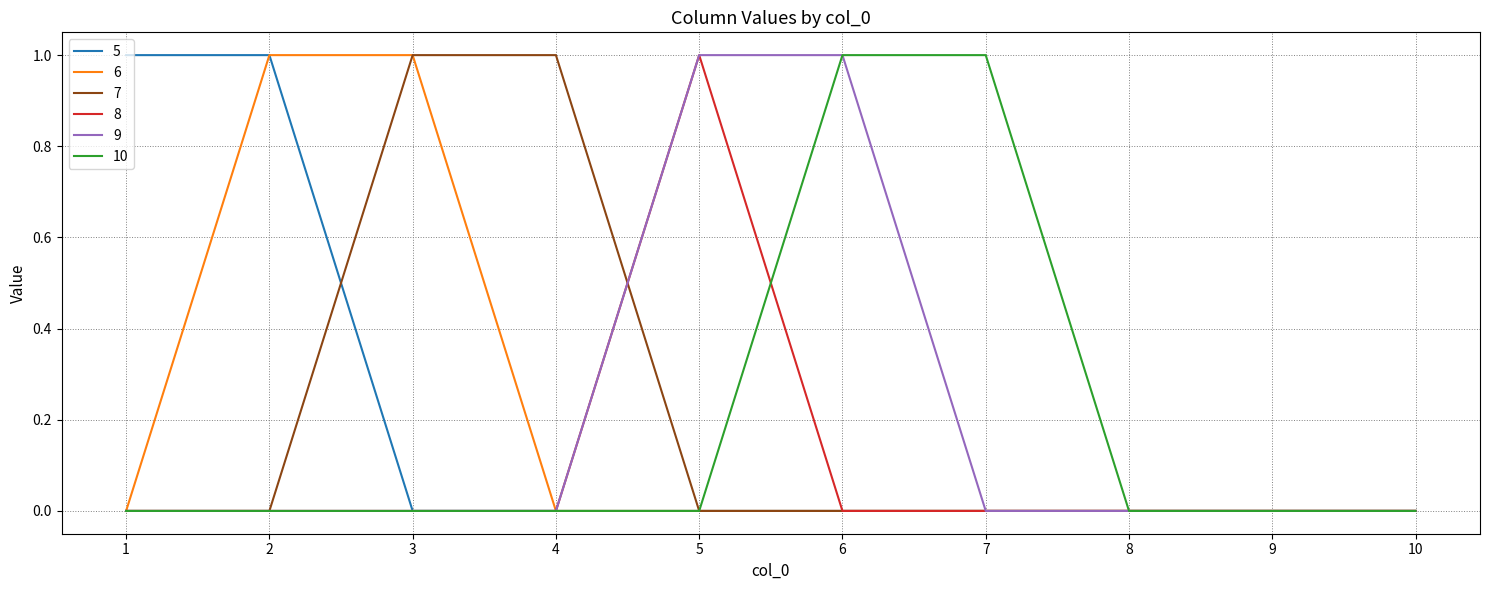

Reading left to right, extract all data points from this chart.

5: 1=1	2=1	3=0	4=0	5=0	6=0	7=0	8=0	9=0	10=0
6: 1=0	2=1	3=1	4=0	5=0	6=0	7=0	8=0	9=0	10=0
7: 1=0	2=0	3=1	4=1	5=0	6=0	7=0	8=0	9=0	10=0
8: 1=0	2=0	3=0	4=0	5=1	6=0	7=0	8=0	9=0	10=0
9: 1=0	2=0	3=0	4=0	5=1	6=1	7=0	8=0	9=0	10=0
10: 1=0	2=0	3=0	4=0	5=0	6=1	7=1	8=0	9=0	10=0